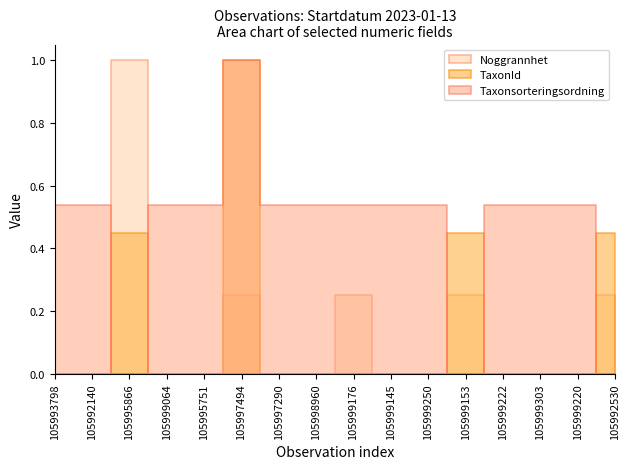

What is the sum of all TaxonId values?

608108